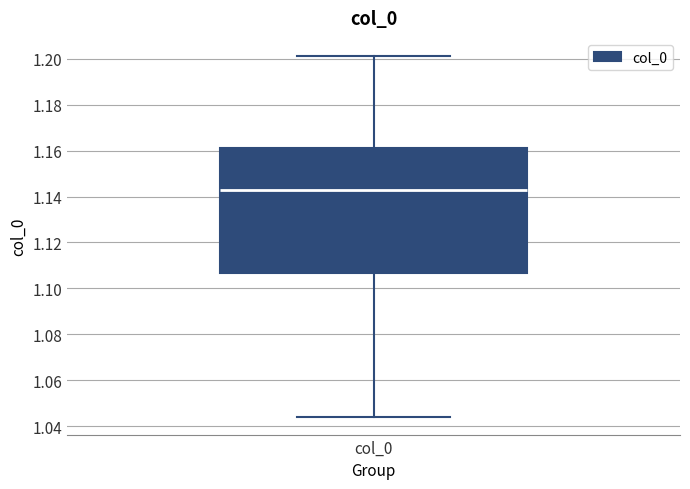

Read this box plot against the y-axis: the position of the median line, the range covered by the box, and the ends of both whiskers. The values are not printed on the chart, so give them approximately, as read against the axis.

median 1.142, box 1.106 to 1.160, whiskers 1.044 to 1.202